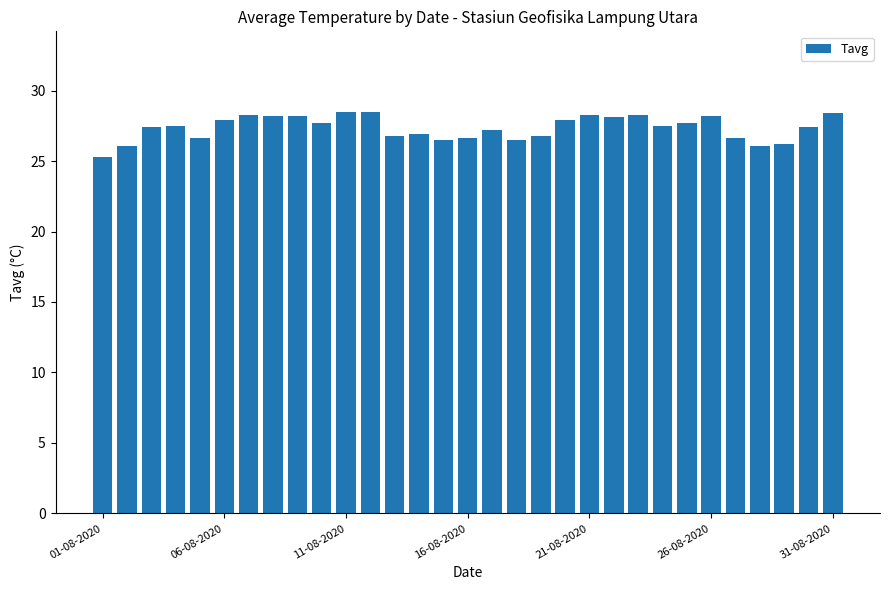

What is the value of the 13th bar from the left?

26.8